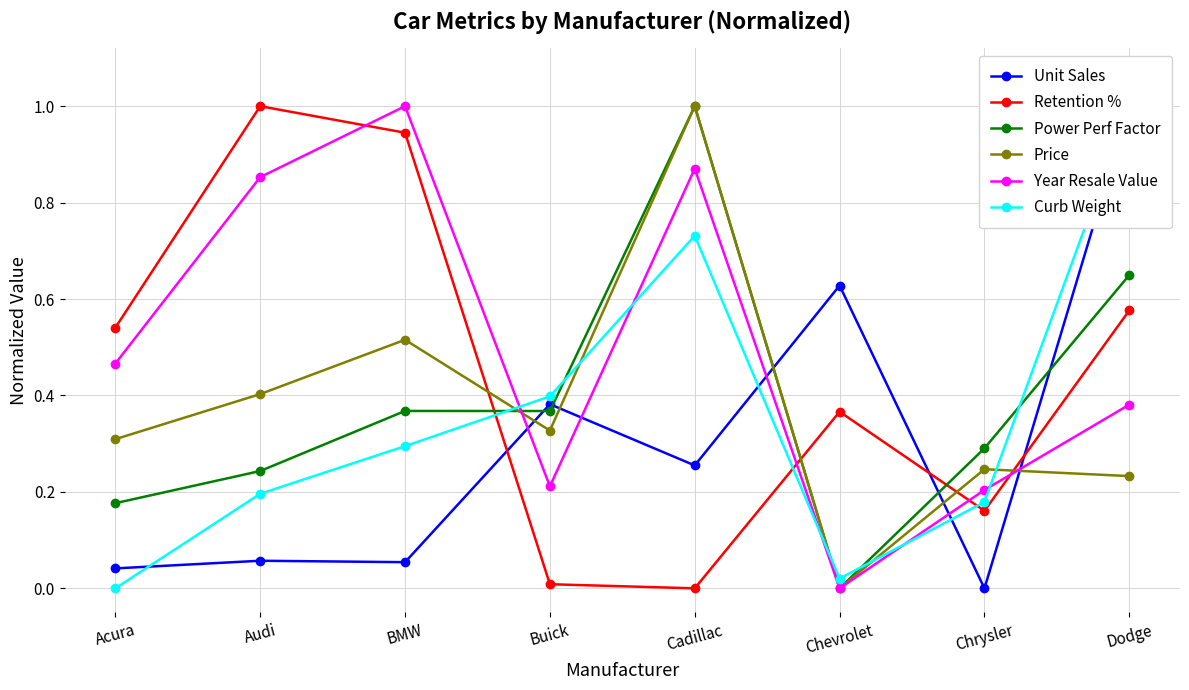

What is the sum of the Year Resale Value values at Dodge and Audi?

1.2